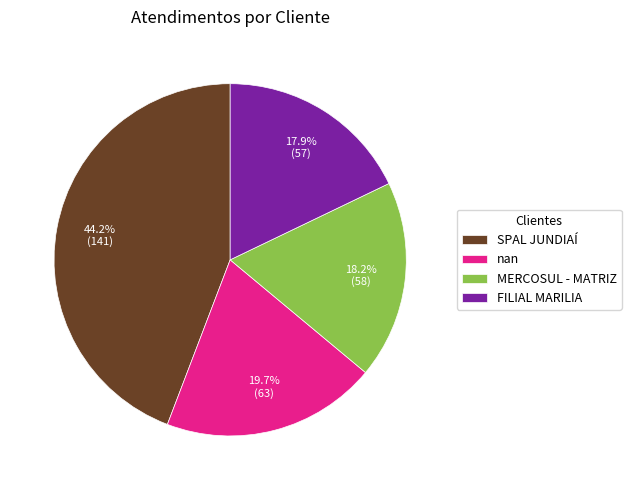

What is the largest slice in the pie chart?

SPAL JUNDIAÍ